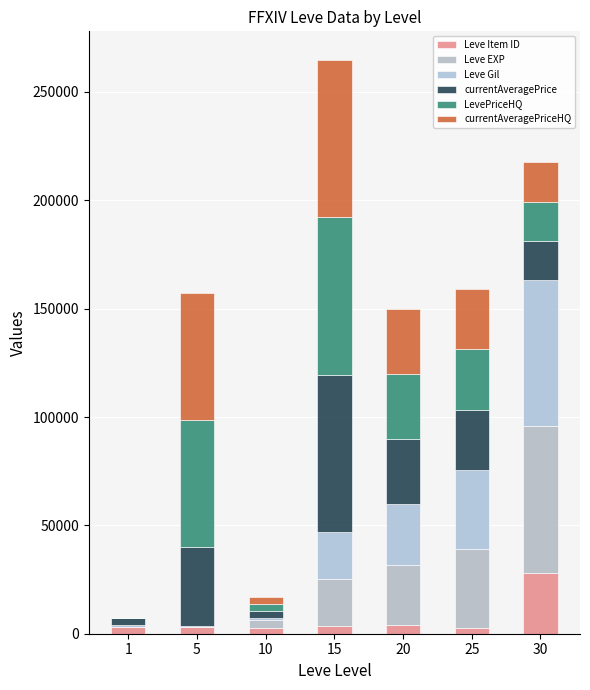

Which series has the largest range (max minus min)?

LevePriceHQ